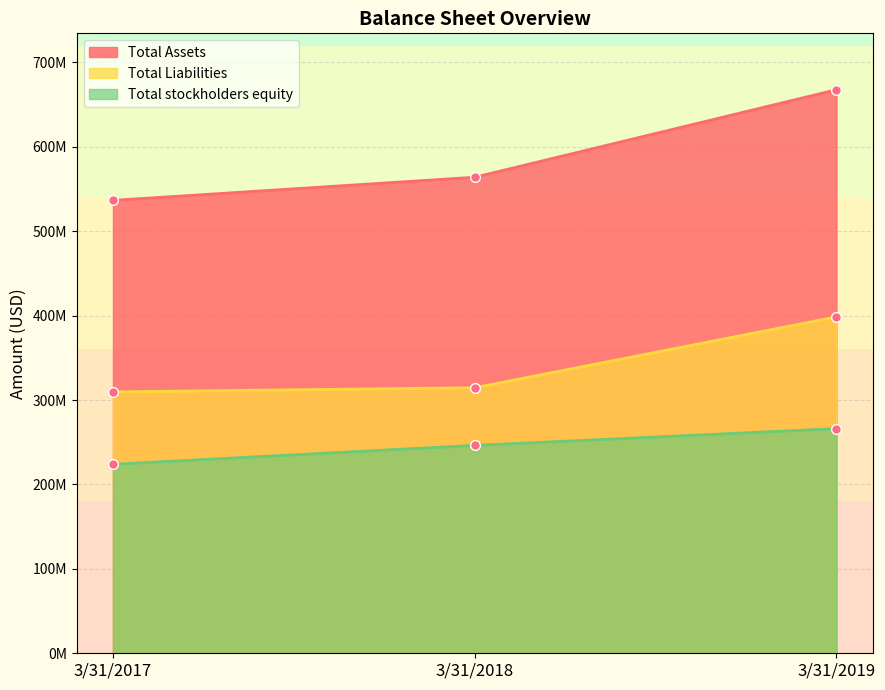

Rank the series by their average value, from lowest to highest.

Total stockholders equity, Total Liabilities, Total Assets